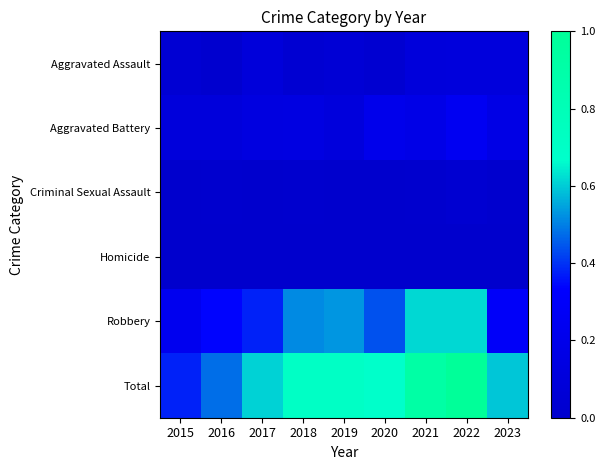

Between 2016 and 2017, which series saw the biggest shift?

Total